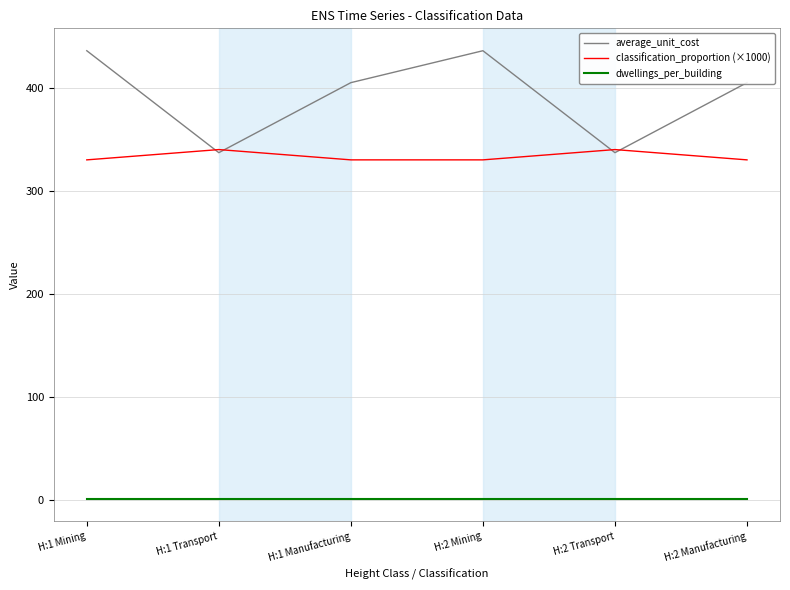

The dwellings_per_building series shows 1 at H:2 Mining. True or false?

True